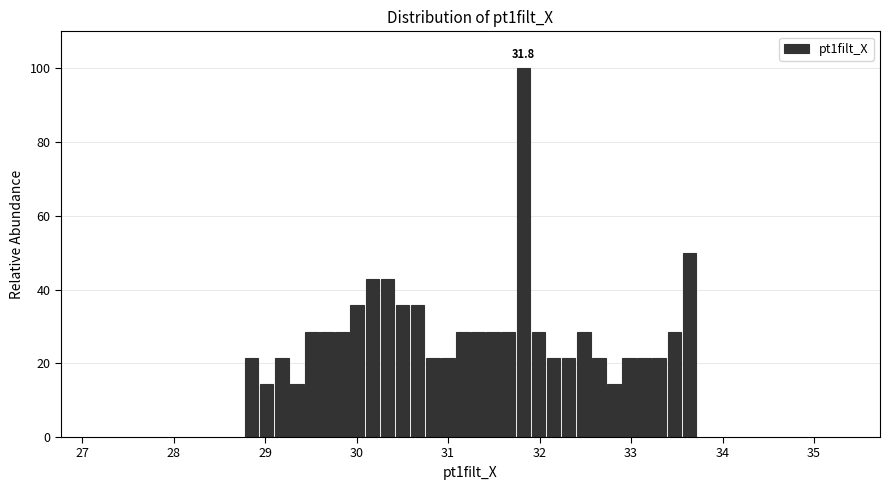

Around what value on the x-axis is the tallest bar? Give the approximate position of its centre, as read against the axis.

31.8